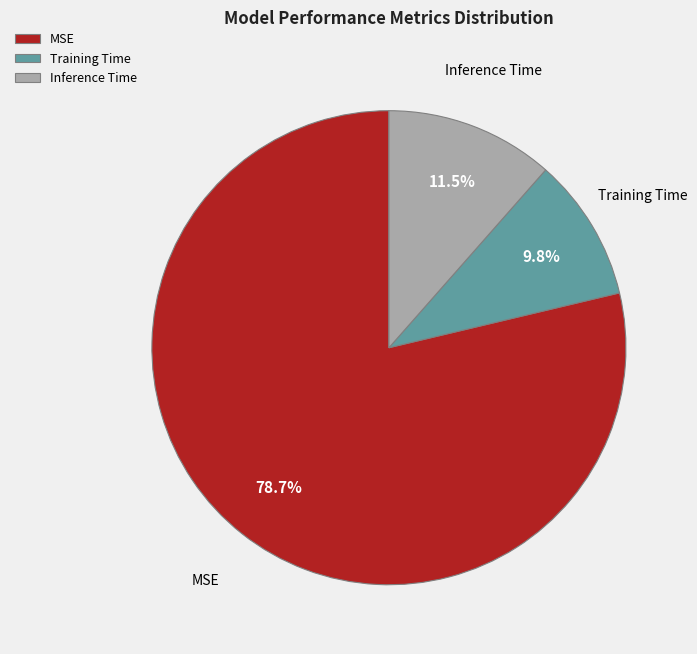

What portion of the pie excludes Inference Time?

88.5%